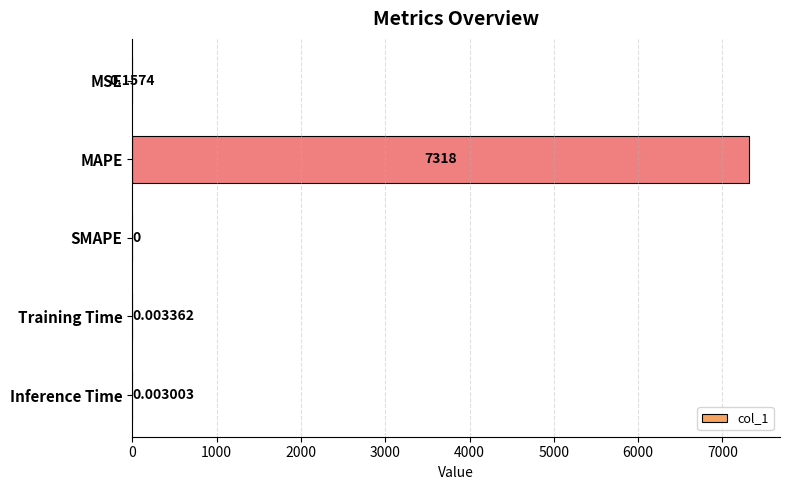

Where is the data nearest to the value 3658?

MSE